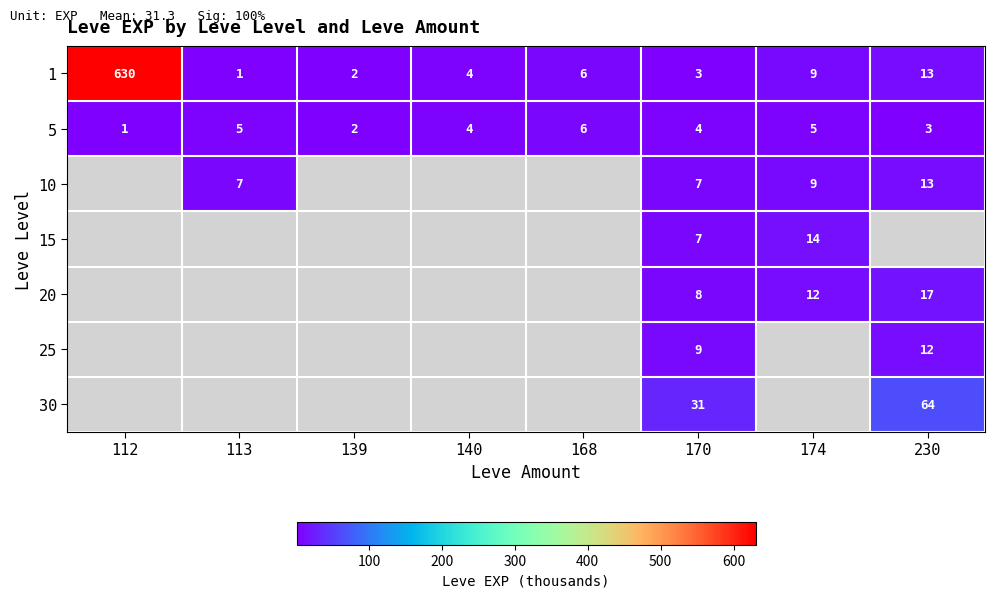

What is the smallest value displayed?

1.0